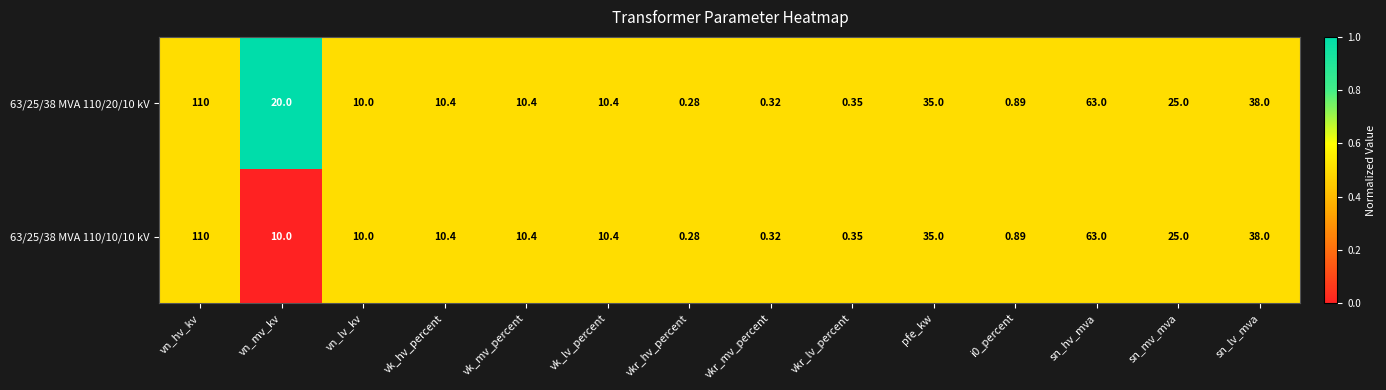

Where is 63/25/38 MVA 110/10/10 kV nearest to the value 55?

sn_hv_mva